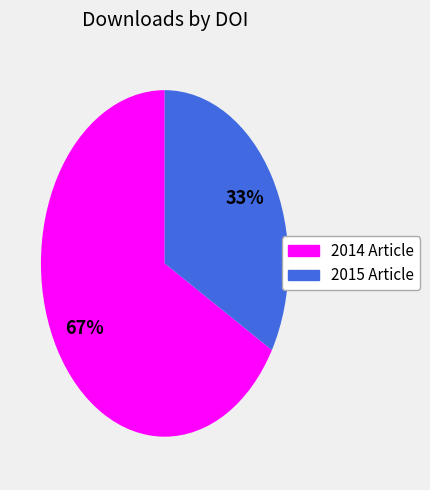

Is there any slice that represents more than half of the pie?

Yes